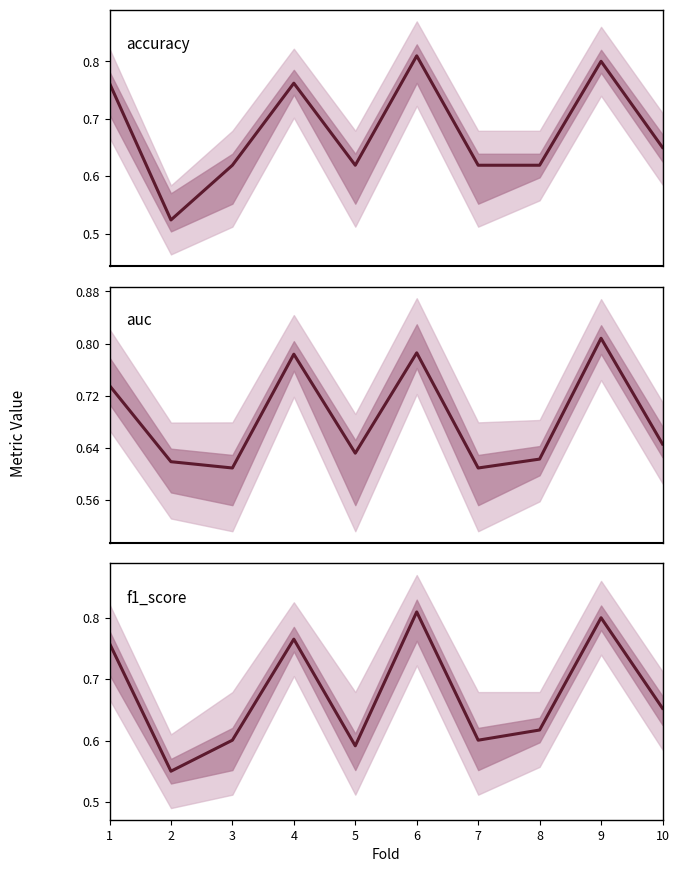

Which series ends up on top after the final intersection of accuracy and auc?

accuracy